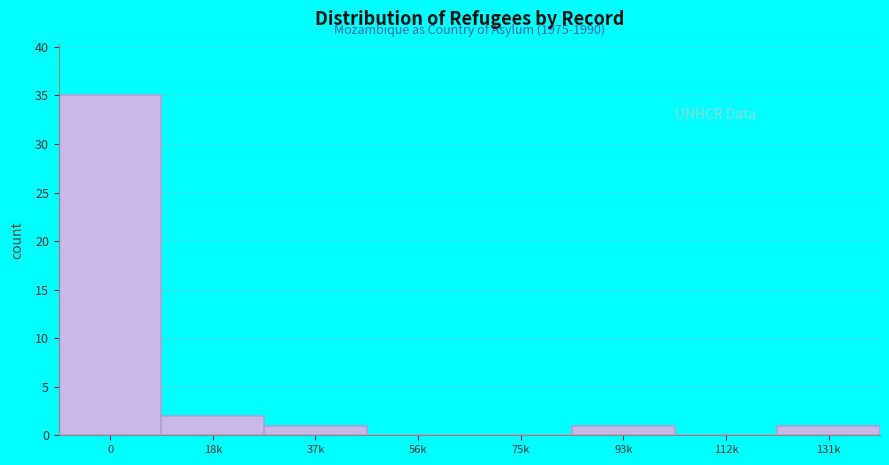

Reading right to left, what are all the values shown in this chart?

131k=1	112k=0	93k=1	75k=0	56k=0	37k=1	18k=2	0=35